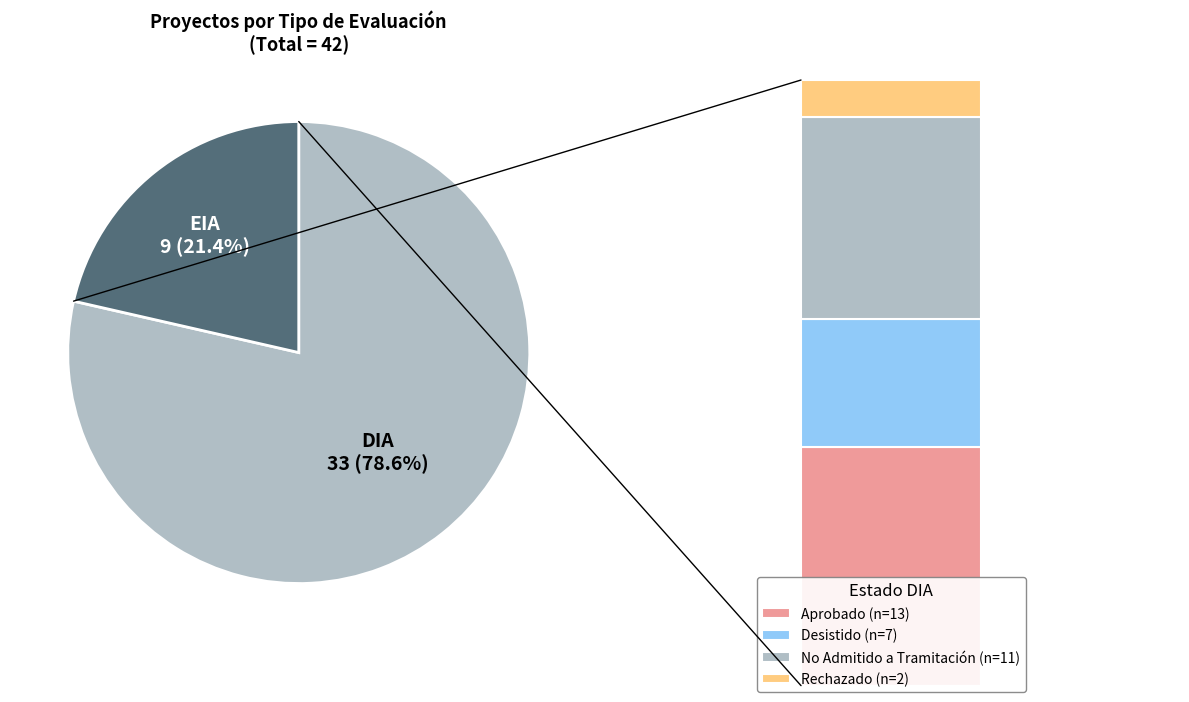

To the nearest percent, what is the average slice percentage?

50%